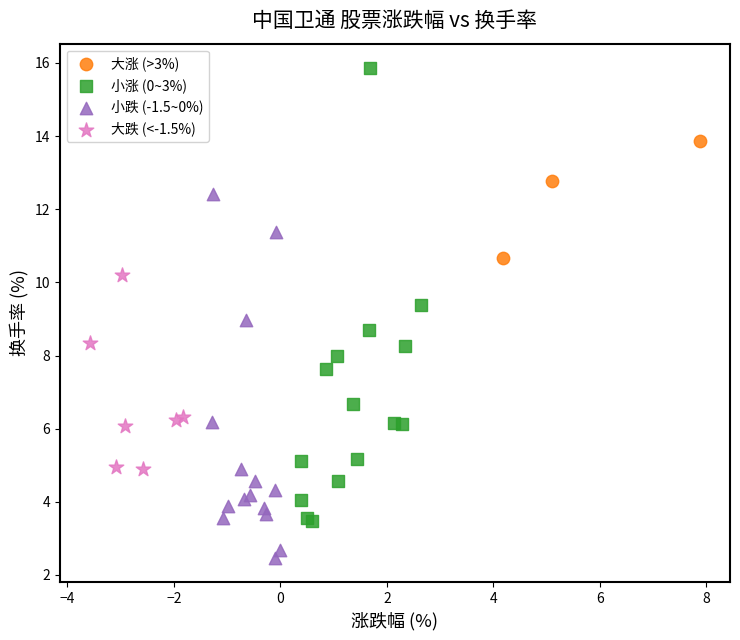

Which series has the widest spread of Y values?

小涨 (0~3%)